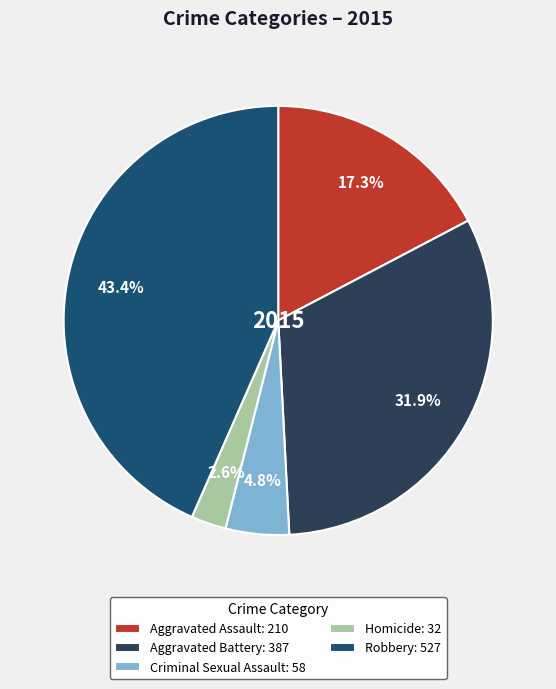

To the nearest percent, what is the difference between the largest and smallest slice percentages?

41%